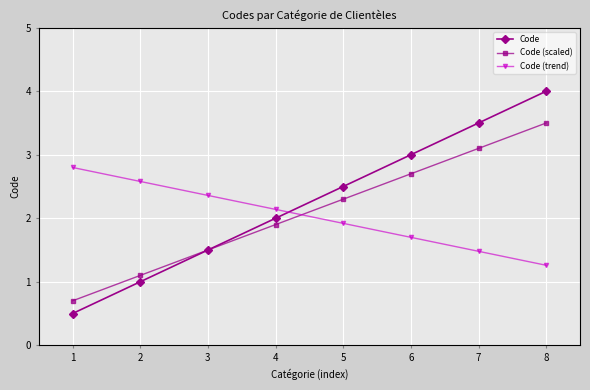

What is the sum of all Code (trend) values?

16.2